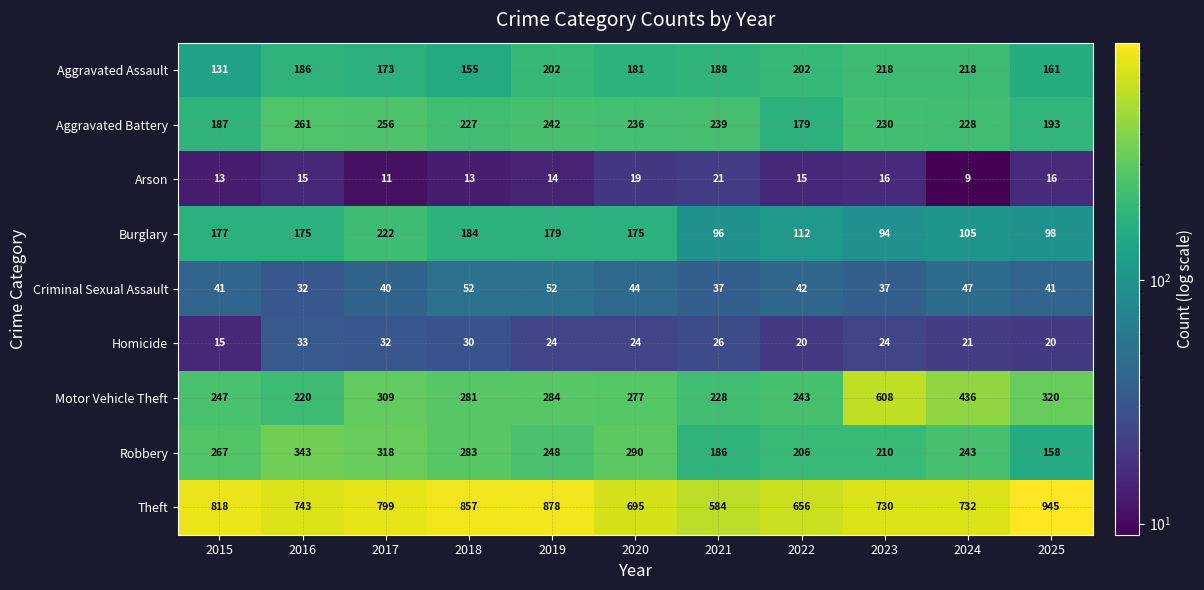

True or false: Criminal Sexual Assault has a value of 57 at 2016.

False